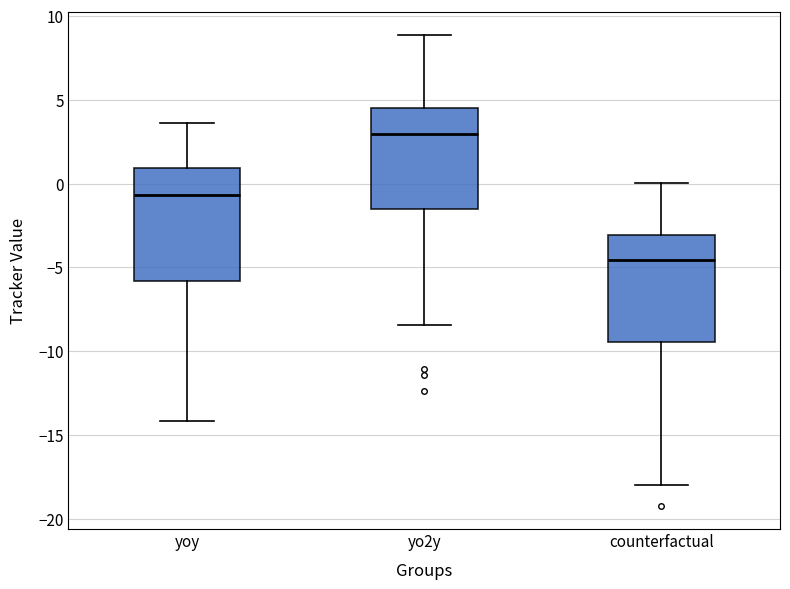

Reading left to right, transcribe this box plot: for each box, give where its median line is, the range the box spans, and where its two whiskers end, as read against the y-axis. The values are not printed on the chart, so give them approximately, as read against the axis.

yoy: median -0.5, box -6.0 to 1.0, whiskers -14.0 to 3.5
yo2y: median 3.0, box -1.5 to 4.5, whiskers -8.5 to 9.0
counterfactual: median -4.5, box -9.5 to -3.0, whiskers -18.0 to 0.0